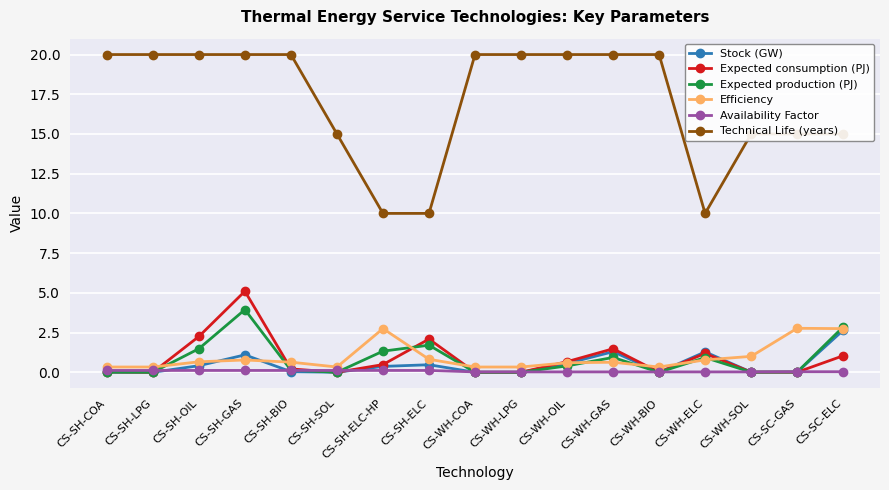

True or false: Expected production (PJ) and Technical Life (years) intersect in this chart.

False